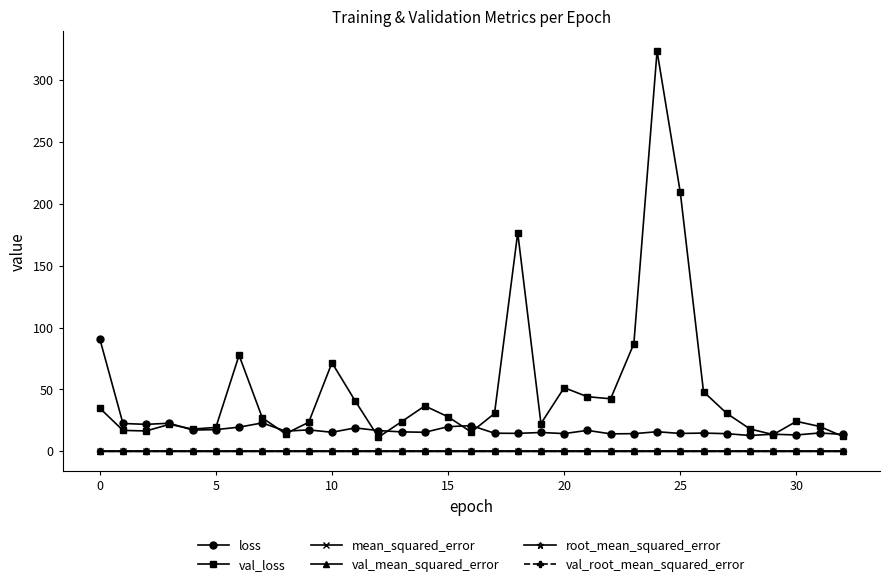

In val_root_mean_squared_error, how many points are lower than both neighbors (excluding endpoints)?

8